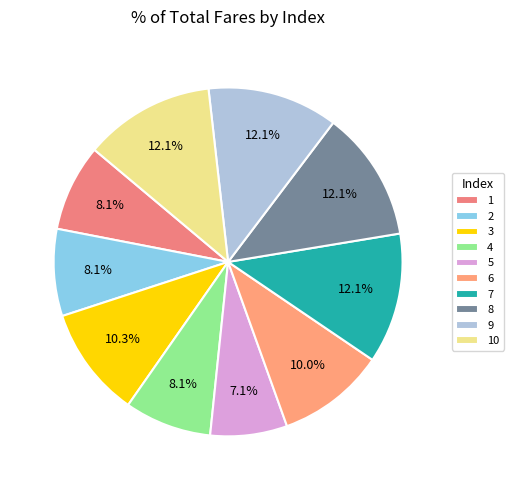

What percentage is the 8 slice, to the nearest percent?

12%